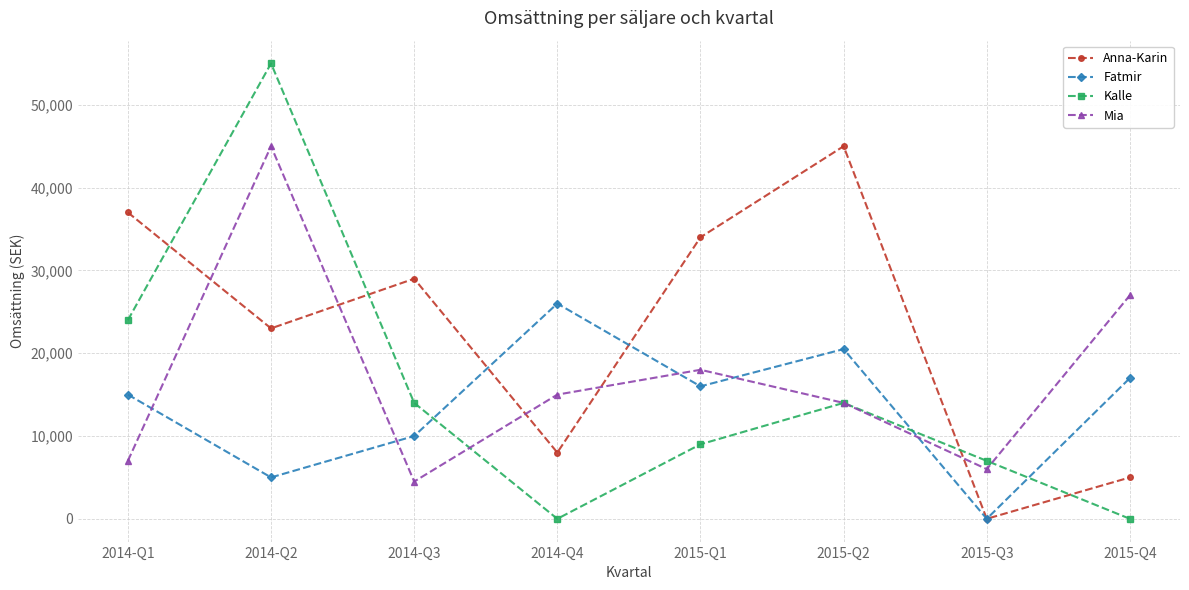

What is the total value across all series at 2015-Q3?

13000